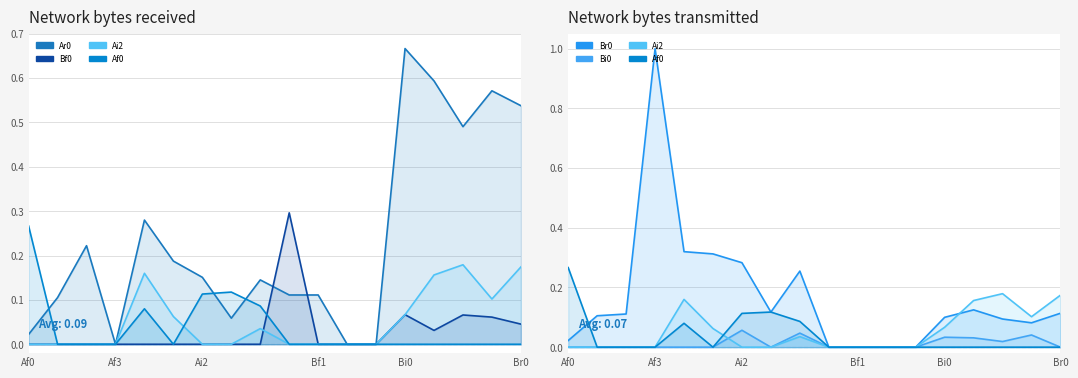

The value of Bf0 at Ai2 is 0.0. True or false?

True